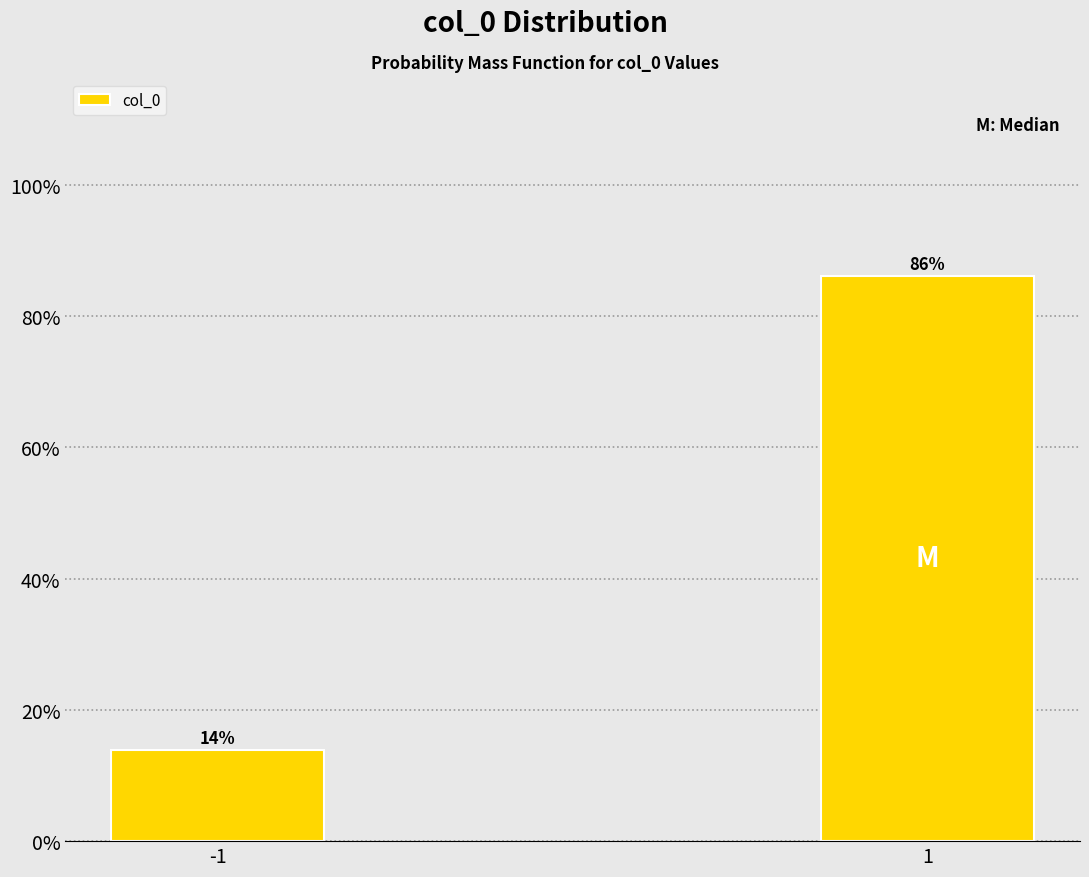

What is the value of the 1st bar from the left?

13.9